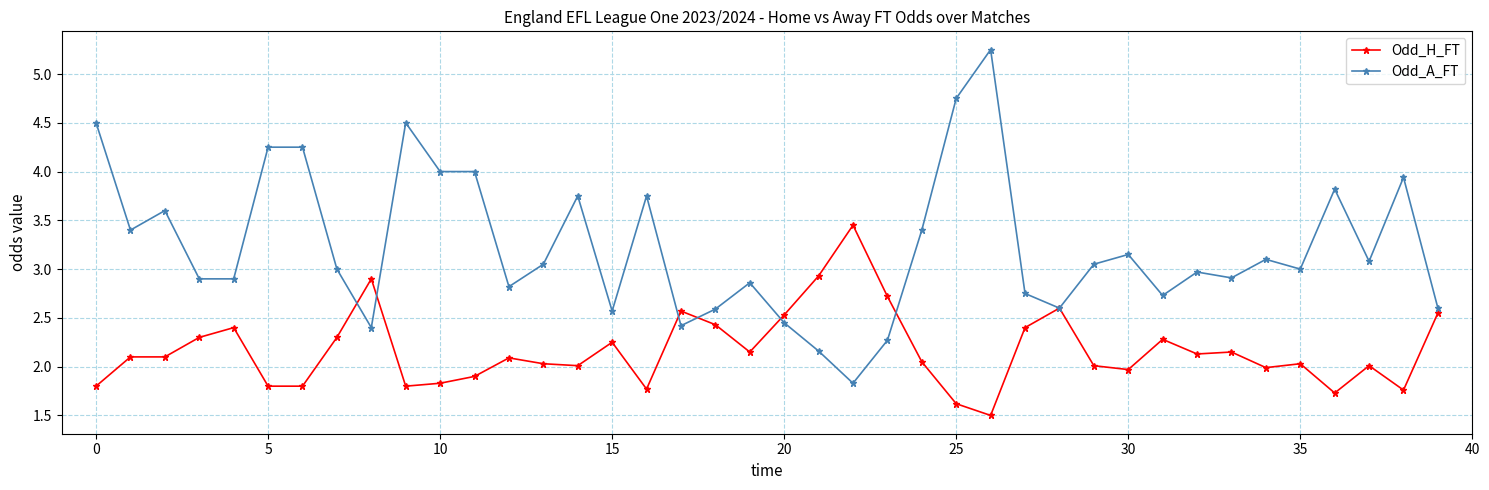

Rank the series by their average value, from highest to lowest.

Odd_A_FT, Odd_H_FT